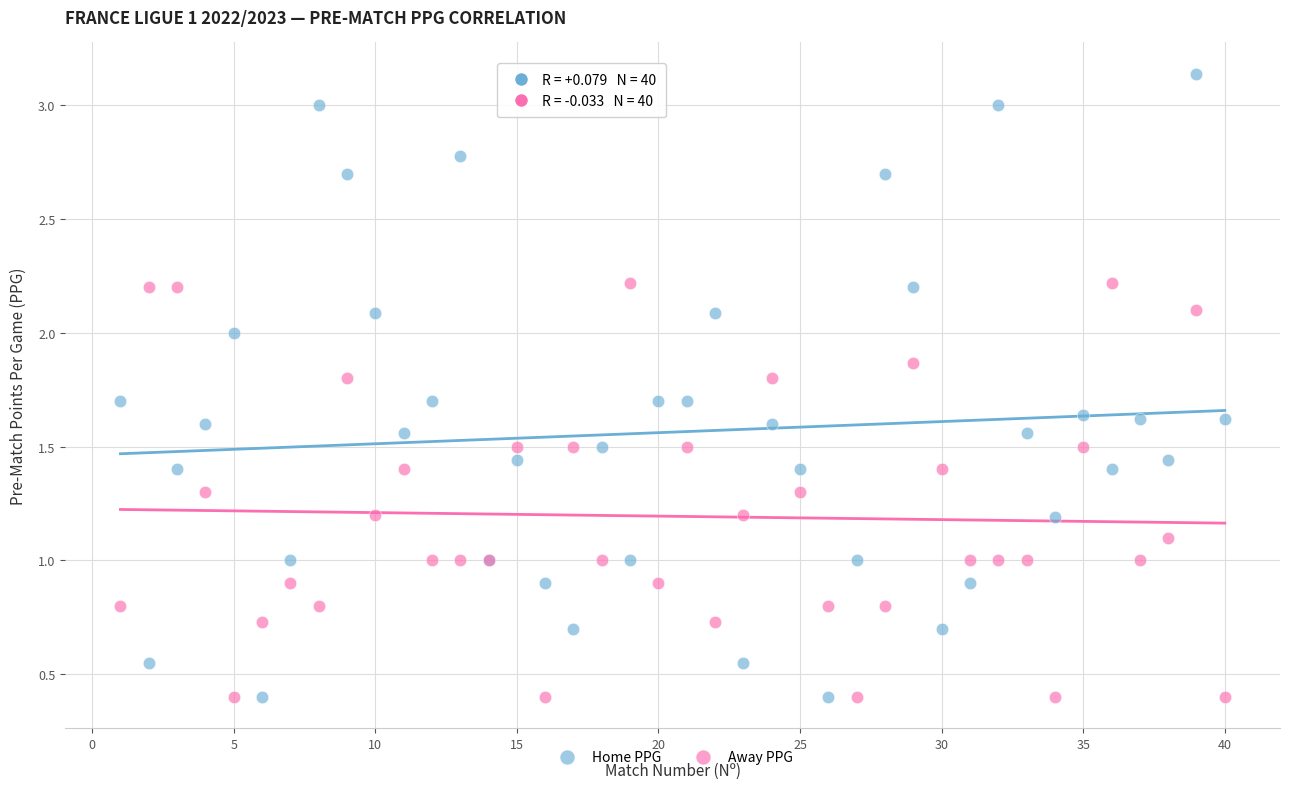

What are all the series names shown in the legend?

Home PPG, Away PPG